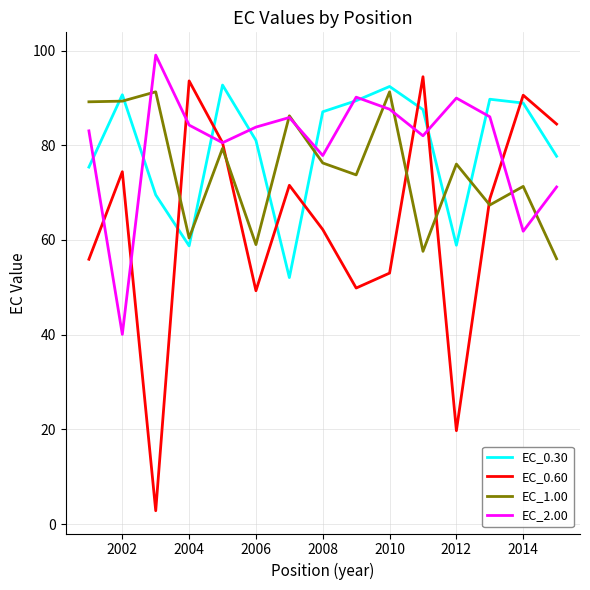

How many lines are shown in the chart?

4